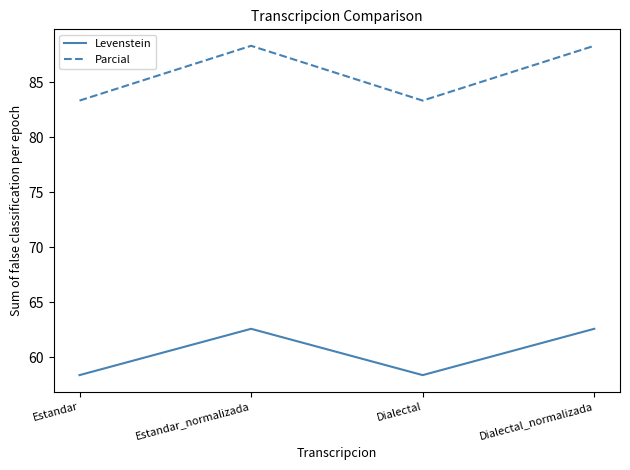

Which series has the largest total across all categories?

Parcial